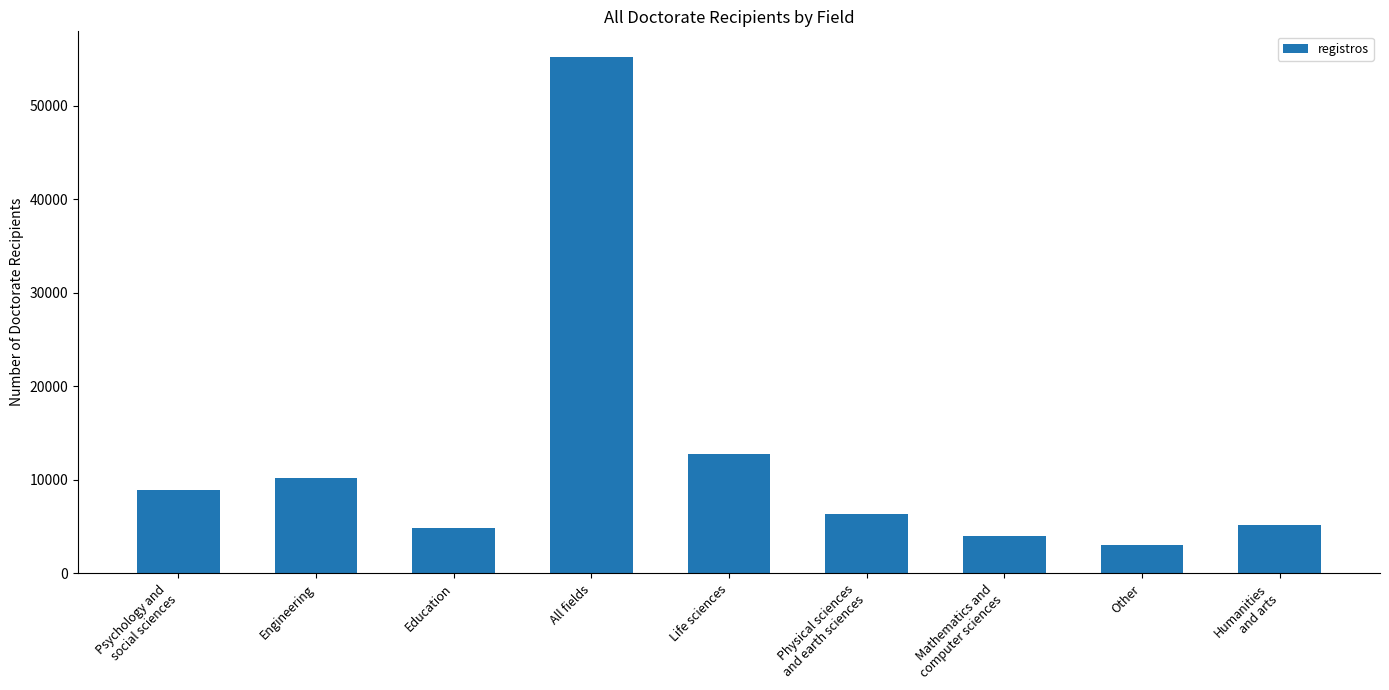

Where is the data nearest to the value 29092?

Life sciences